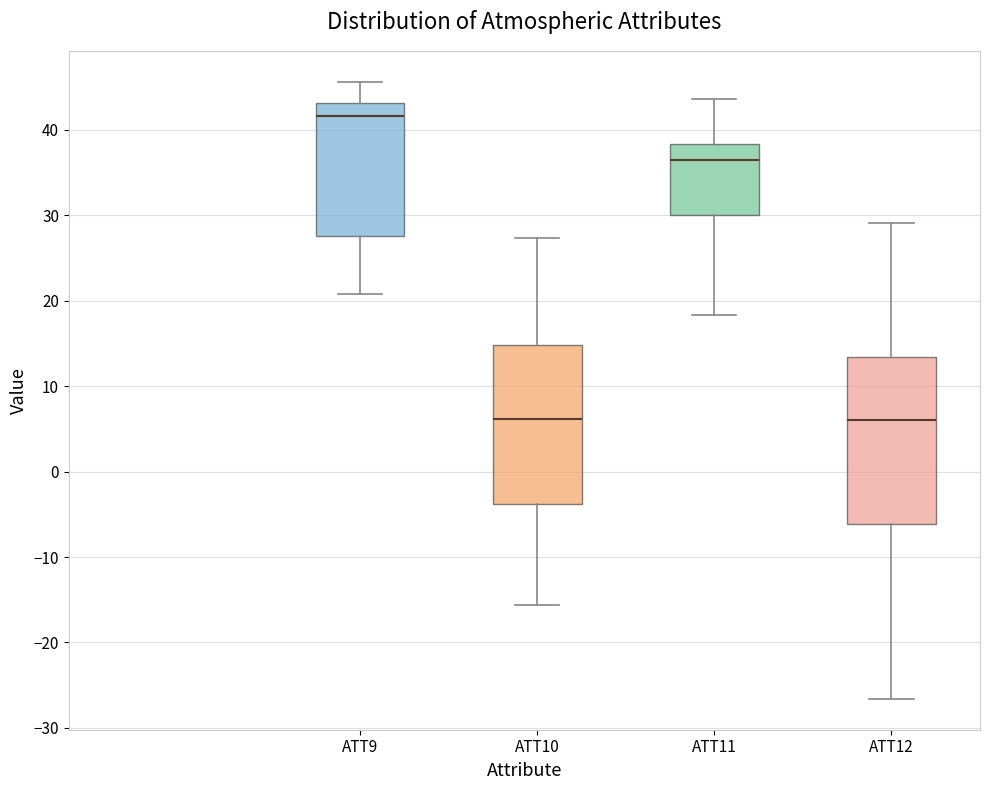

Where does the lower whisker of the box for ATT10 end on the y-axis? The values are not printed on the chart, so give them approximately, as read against the axis.

-16